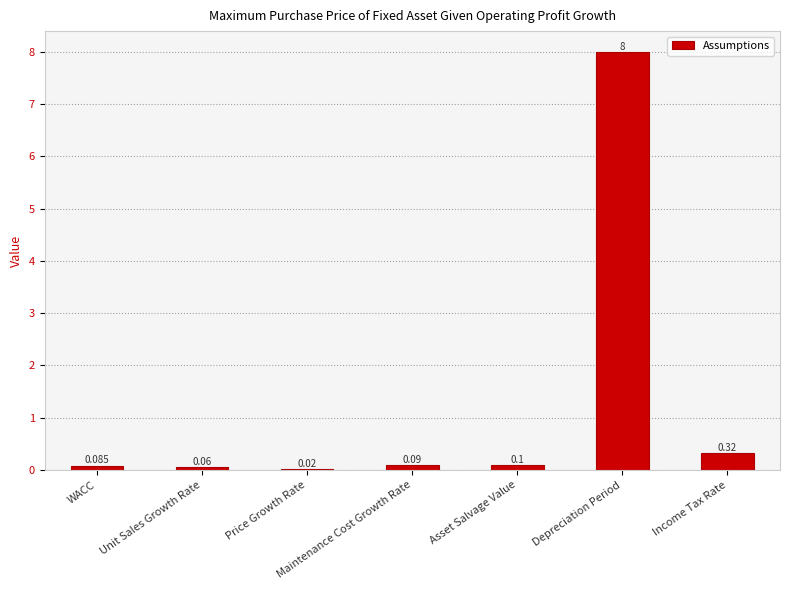

Which has a higher value, Income Tax Rate or Depreciation Period?

Depreciation Period